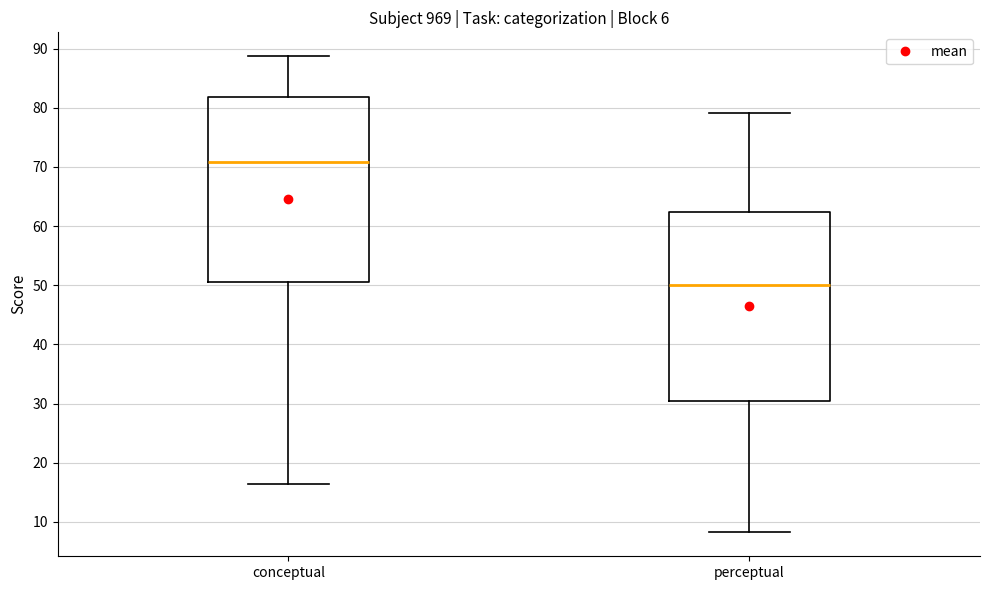

Reading left to right, read every box against the y-axis: the position of its median line, the range the box covers, and the ends of its whiskers. The values are not printed on the chart, so give them approximately, as read against the axis.

conceptual: median 71, box 51 to 82, whiskers 16 to 89
perceptual: median 50, box 30 to 62, whiskers 8 to 79